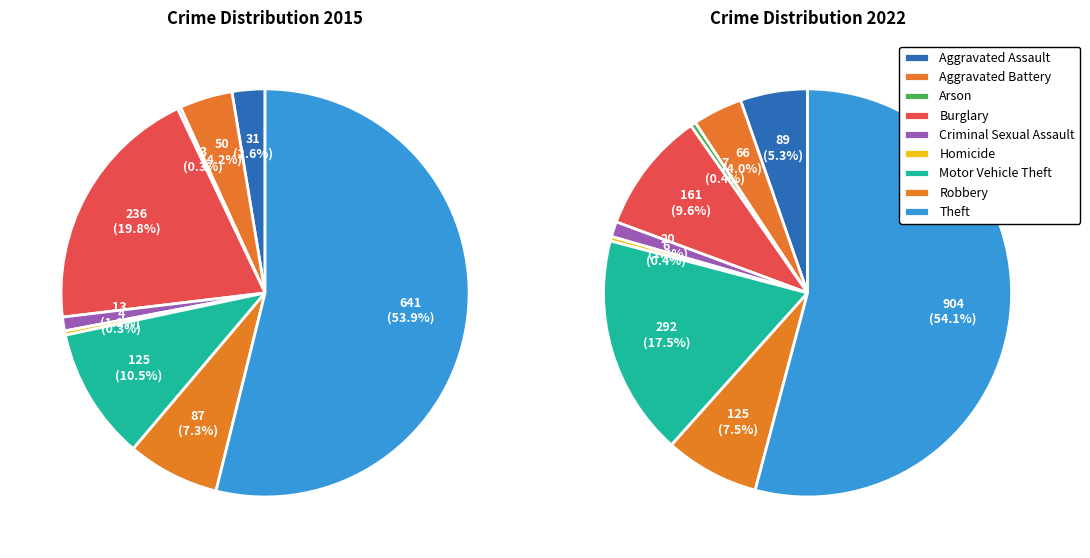

Which has a higher value, Criminal Sexual Assault or Motor Vehicle Theft?

Motor Vehicle Theft